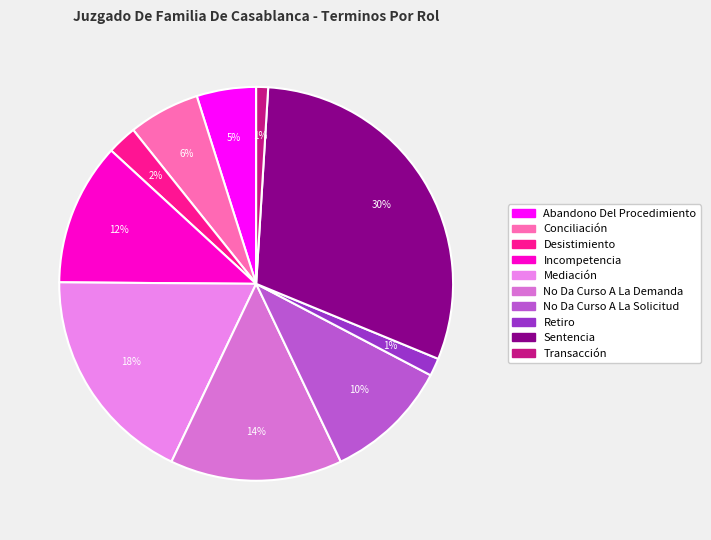

Rank the categories by value from lowest to highest.

Transacción, Retiro, Desistimiento, Abandono Del Procedimiento, Conciliación, No Da Curso A La Solicitud, Incompetencia, No Da Curso A La Demanda, Mediación, Sentencia